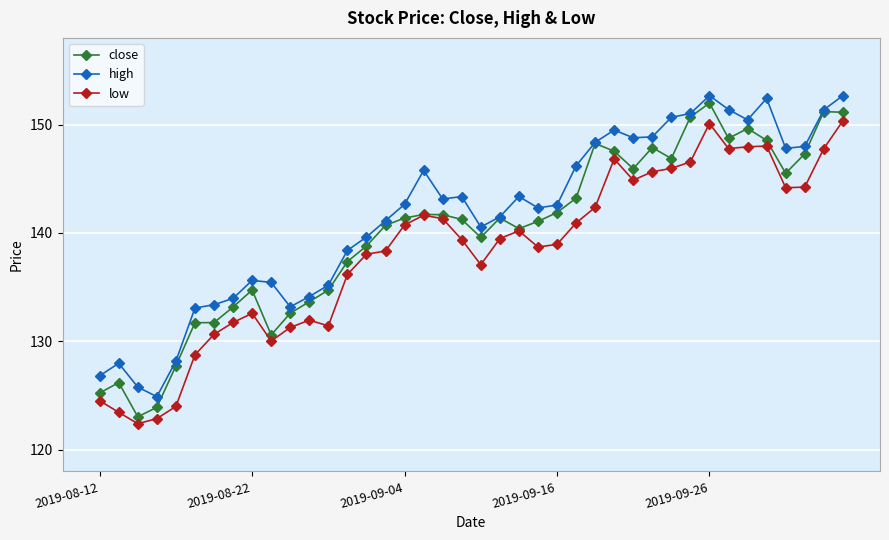

What is the value of the low point at the 7th from the left?

130.6